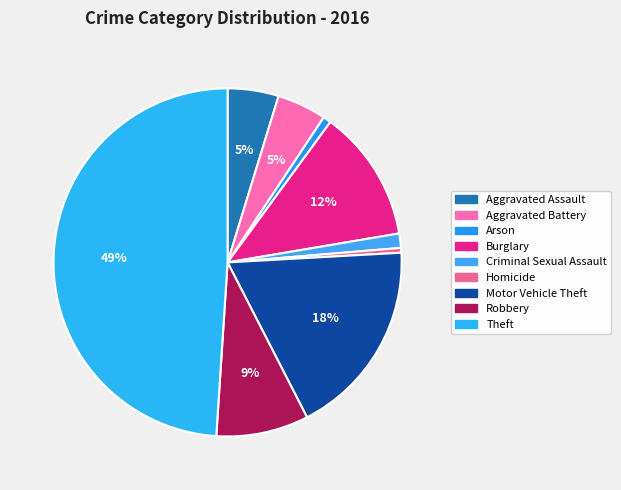

What percentage do Aggravated Battery and Motor Vehicle Theft together represent?

22.9%